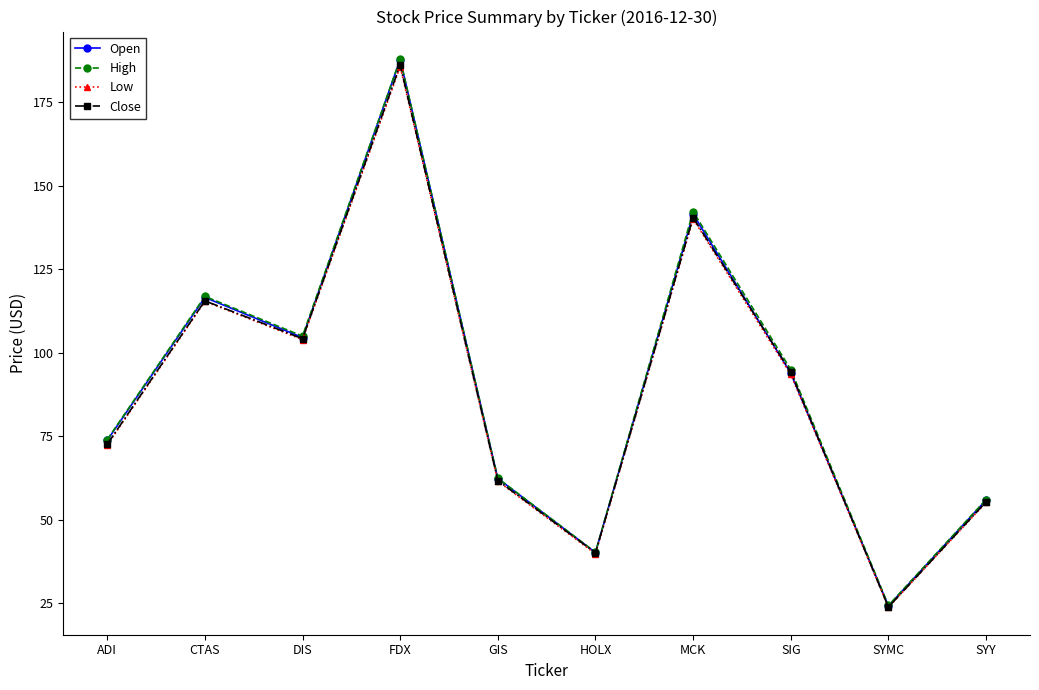

Which category has the lowest value in the Open series?

SYMC